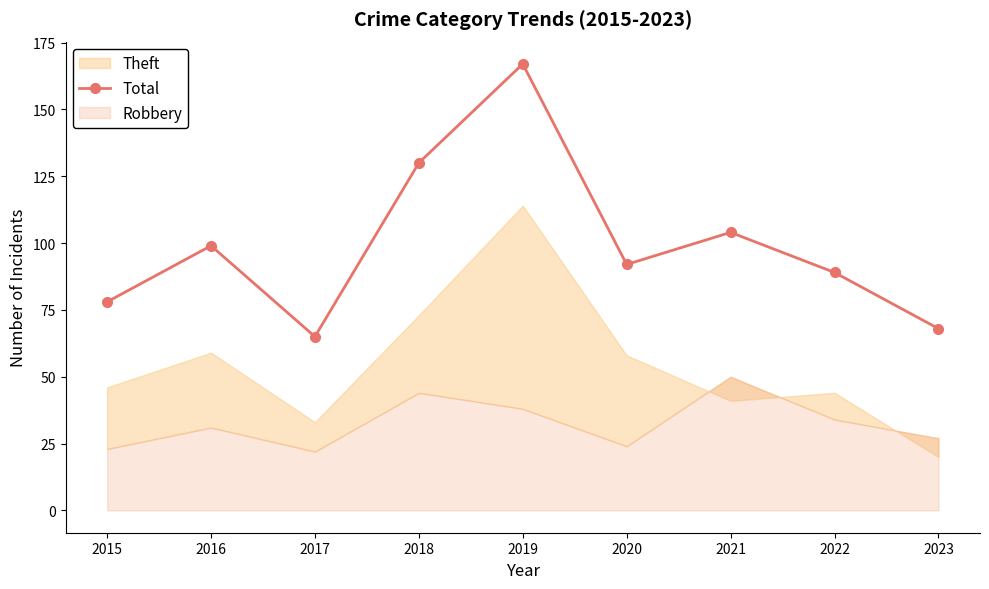

List the labels in order of value, largest first.

2019, 2018, 2021, 2016, 2020, 2022, 2015, 2023, 2017